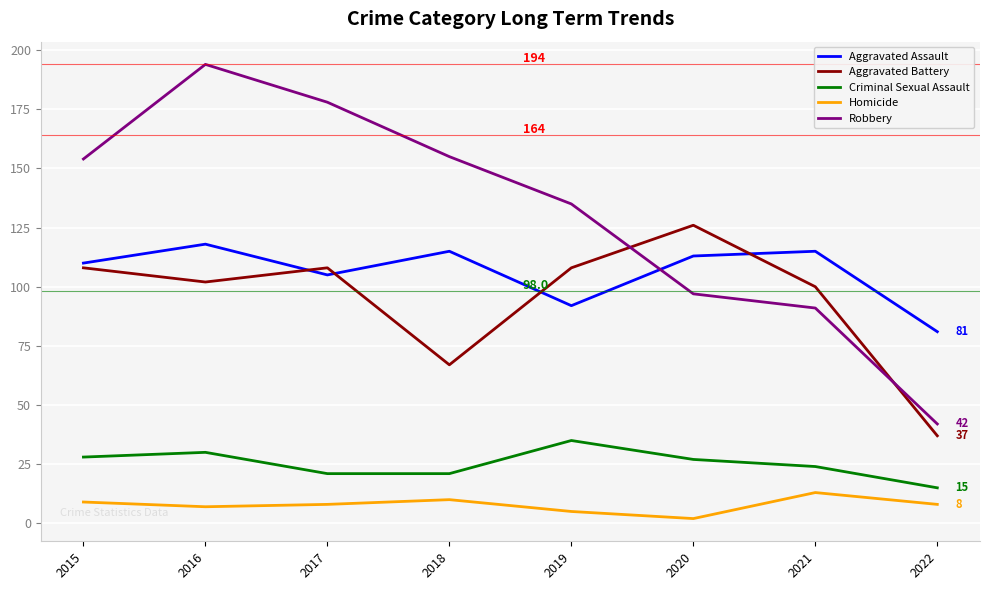

Which series has the widest spread of values?

Robbery